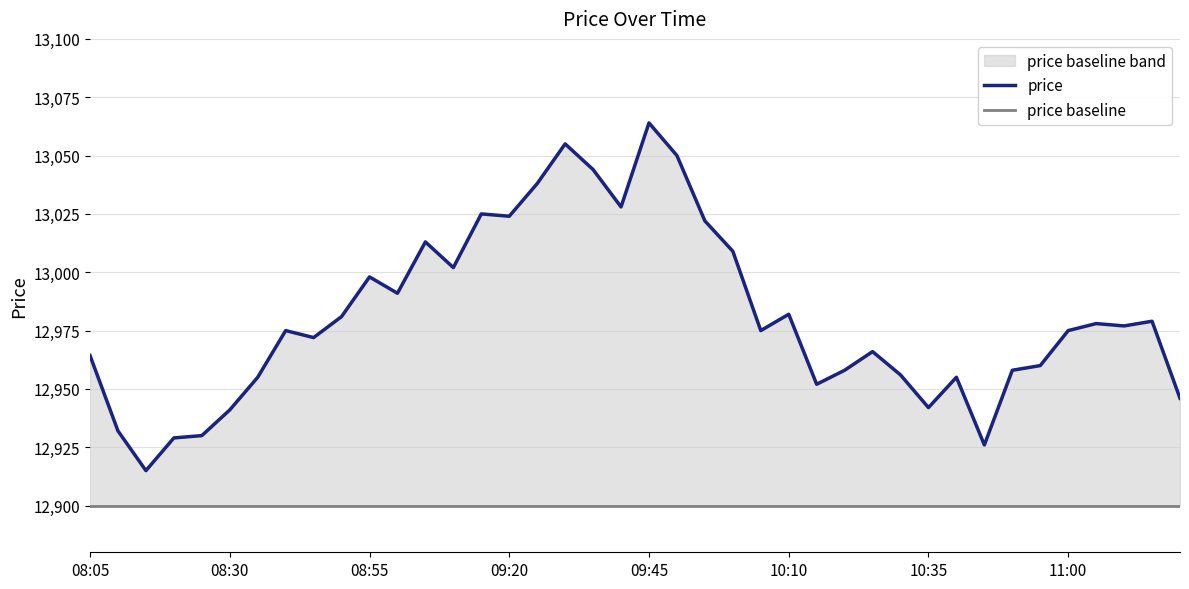

How many values in the price series are below 12975?

18